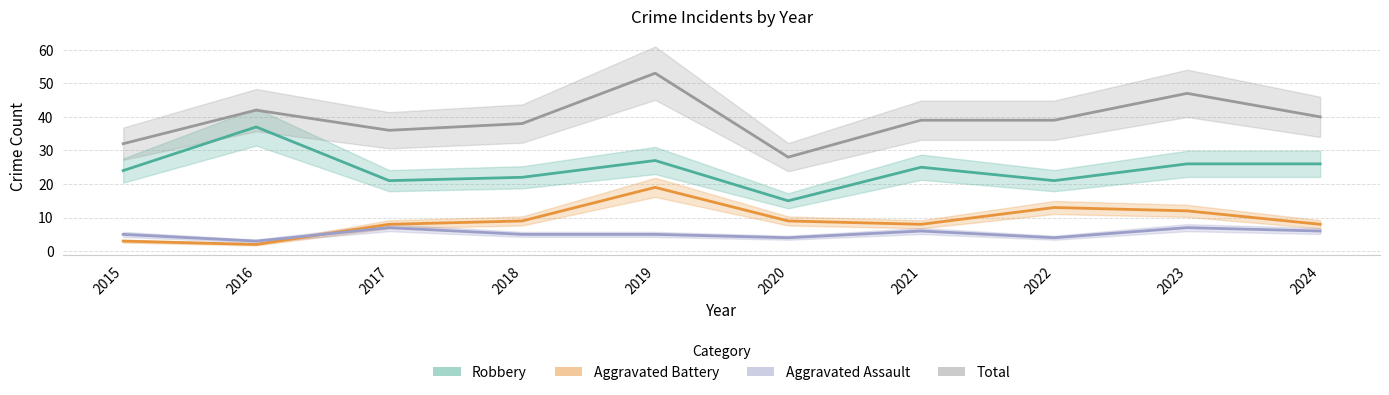

What is the maximum value for Robbery?

37